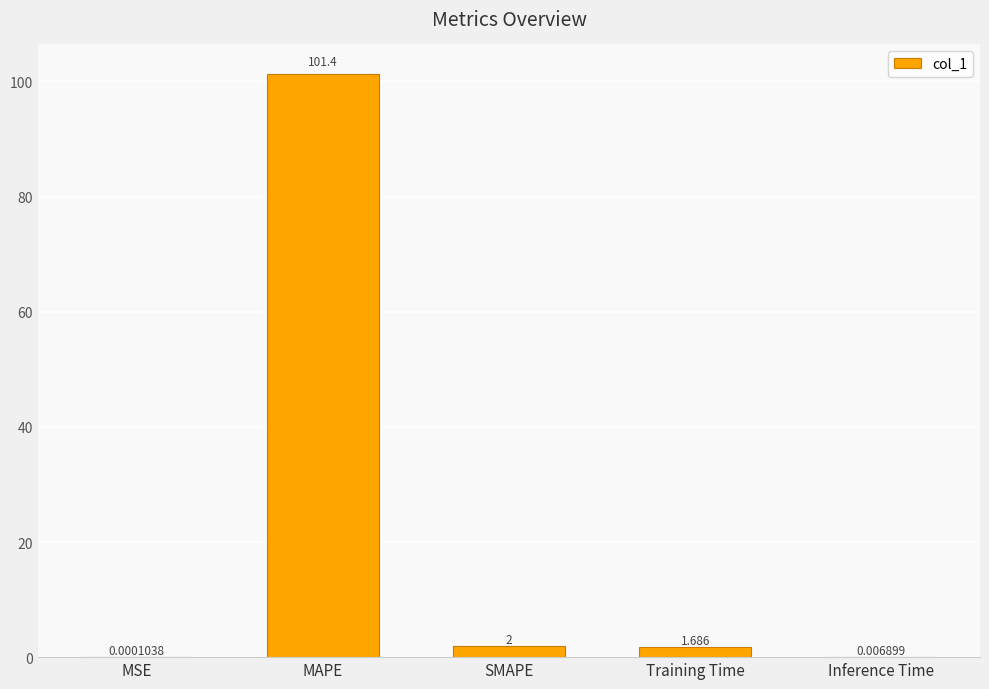

Between Training Time and SMAPE, which is larger?

SMAPE